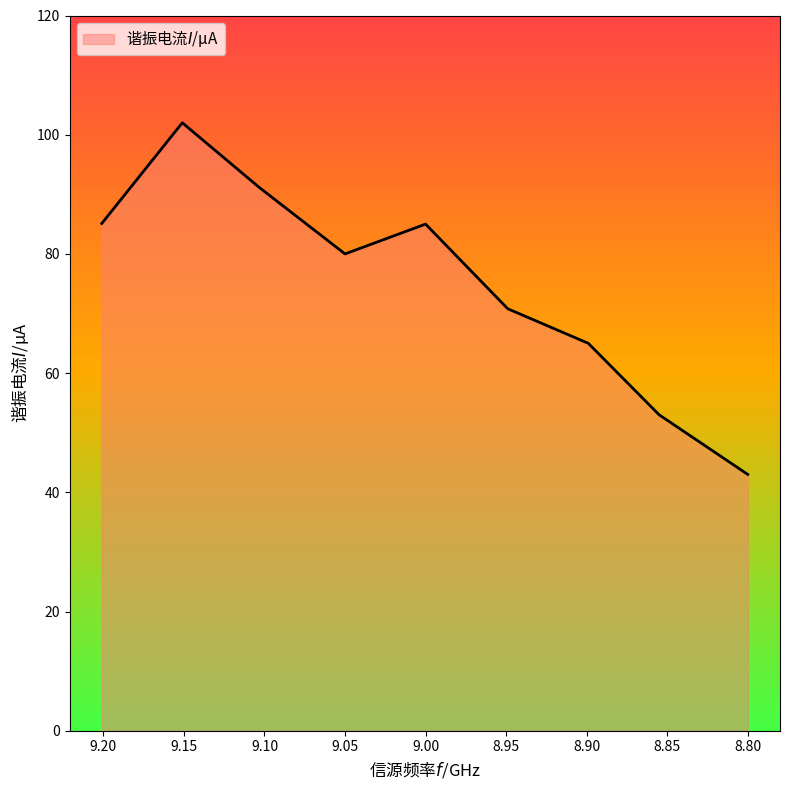

What is the sum of the values at 8.8 and 9.0?

128.0